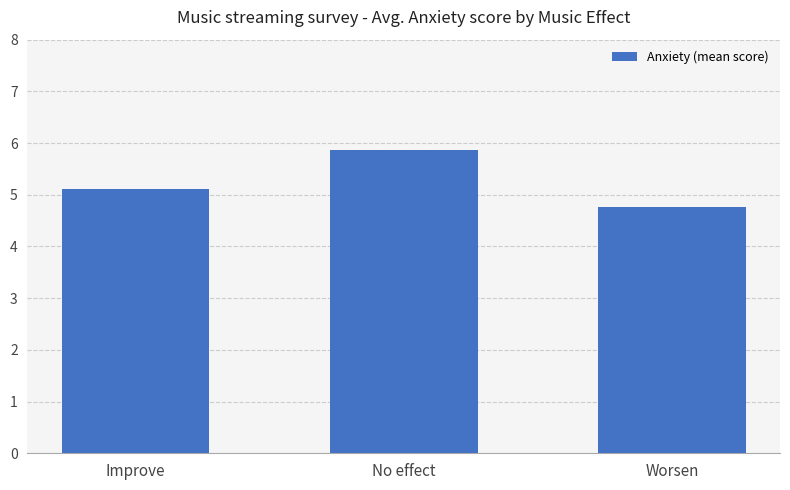

What is the greatest value displayed?

5.9